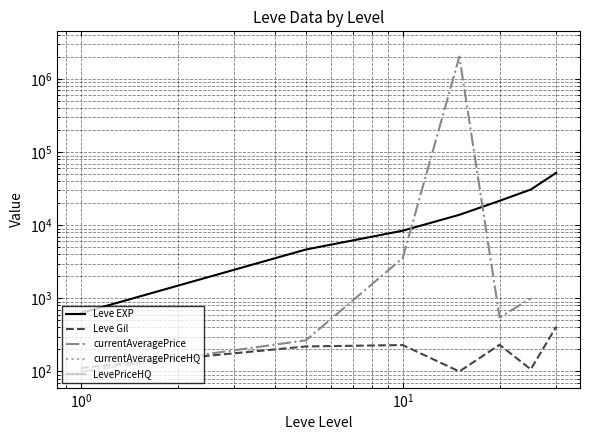

True or false: Leve EXP and currentAveragePriceHQ cross at least once.

False